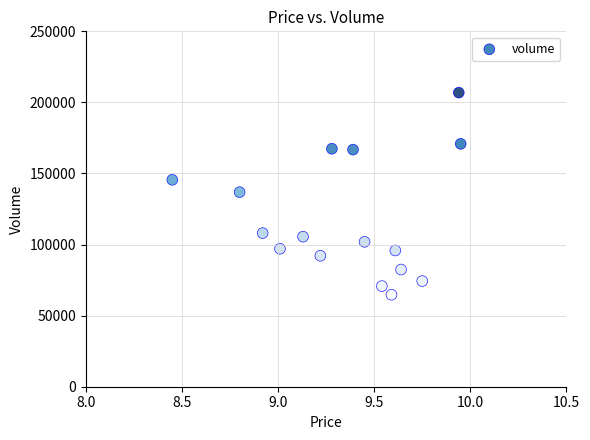

What is the range of Y values (max minus min)?

142157